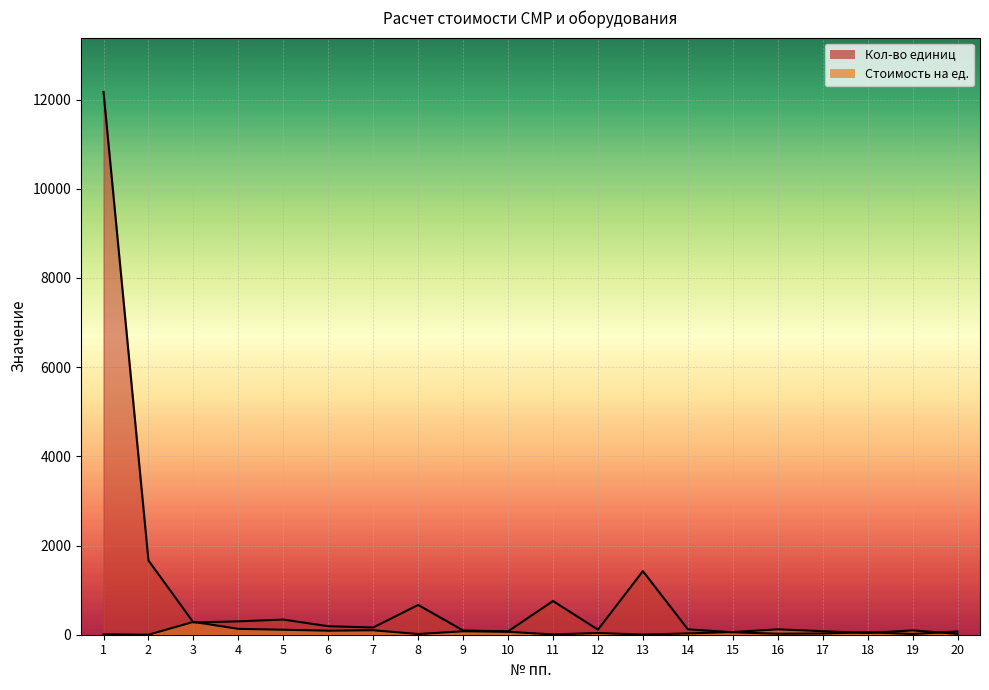

What is the difference between the maximum and minimum values in the Кол-во единиц series?

12154.7